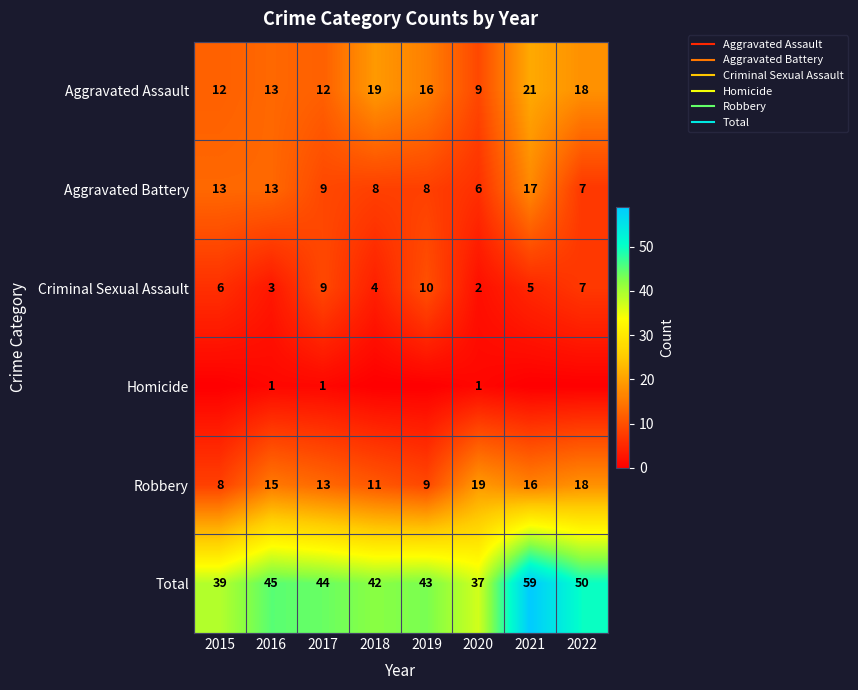

At which category does the chart reach its peak across all series?

2021